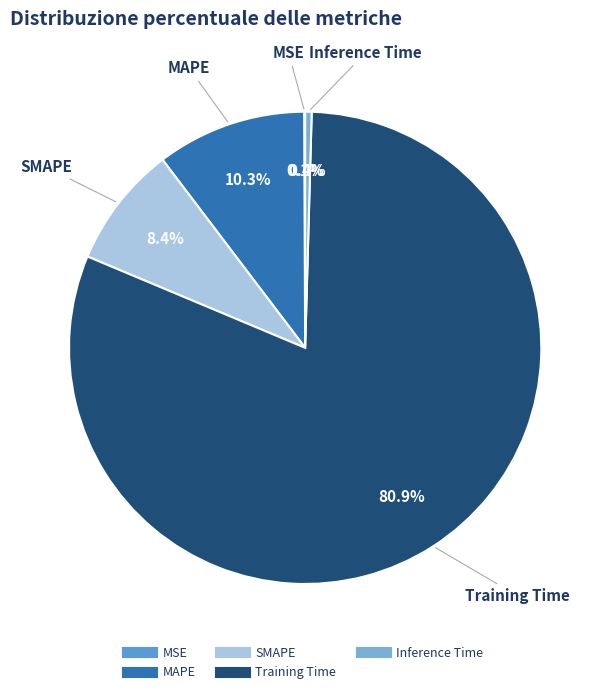

What is the majority slice?

Training Time